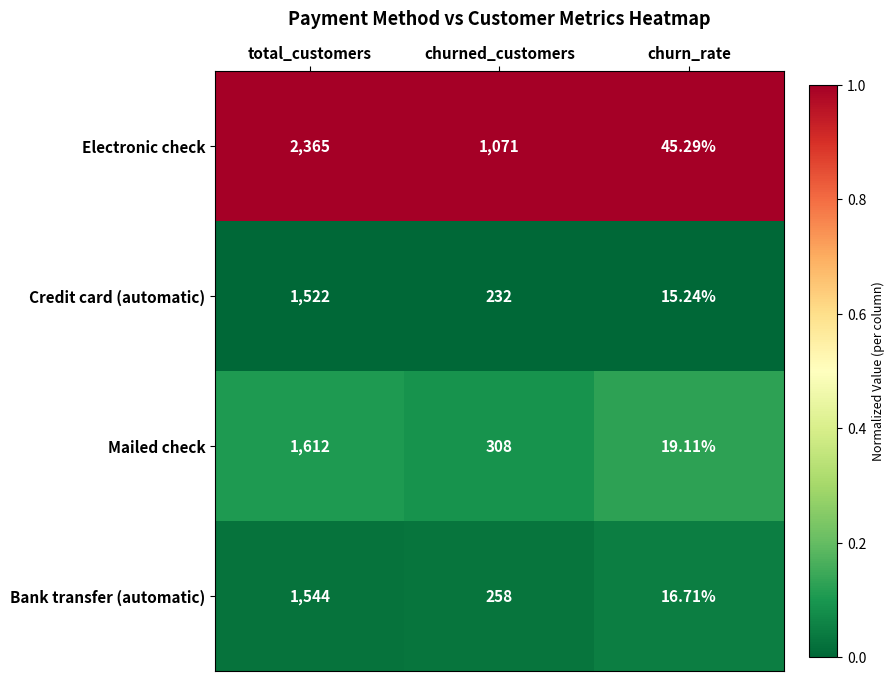

Rank the series at churned_customers from lowest to highest value.

Credit card (automatic), Bank transfer (automatic), Mailed check, Electronic check